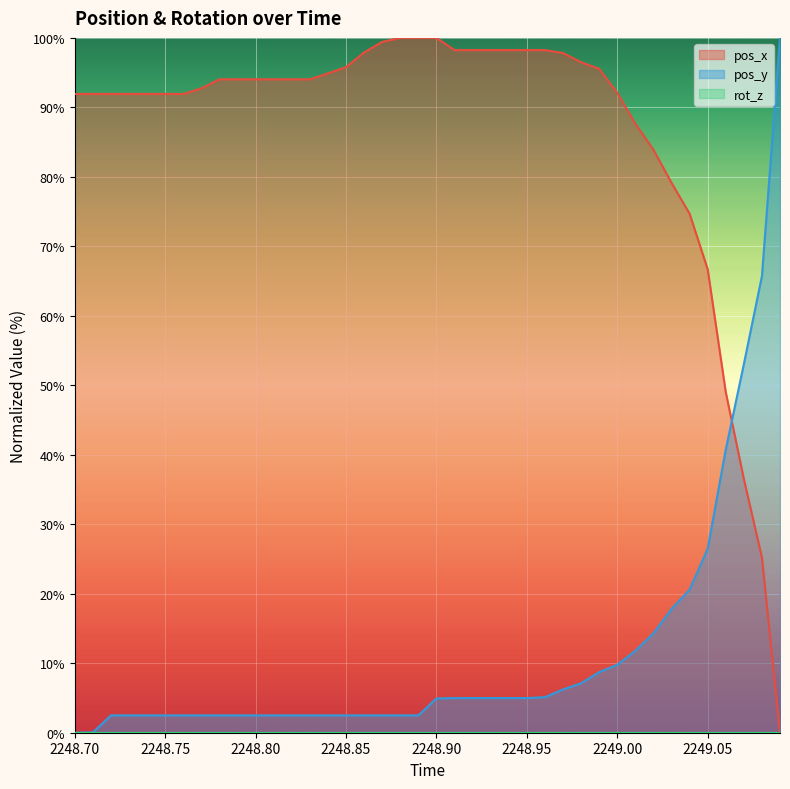

Which series has the widest spread of values?

pos_x